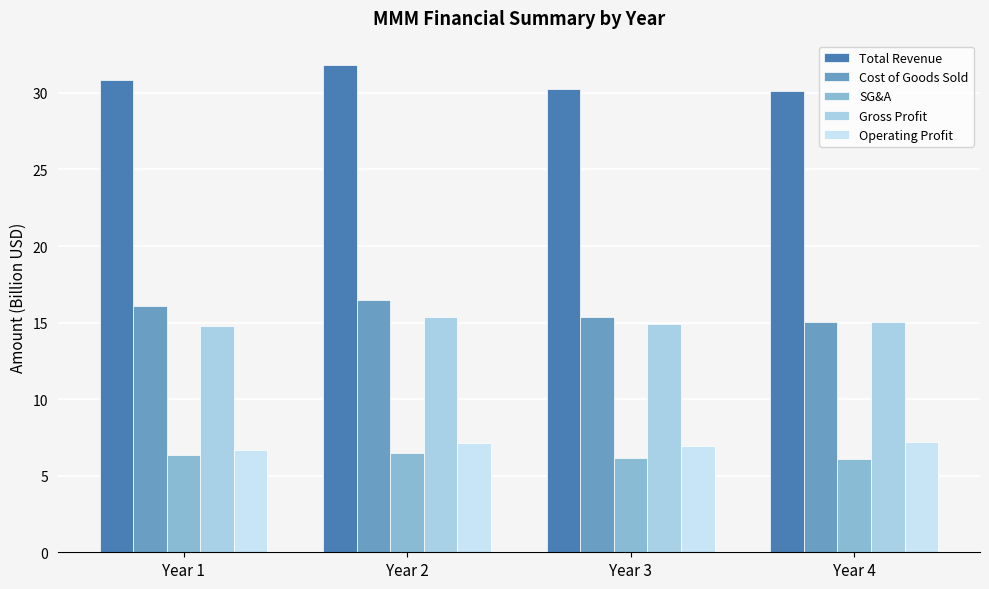

Does the chart contain stacked bars?

No